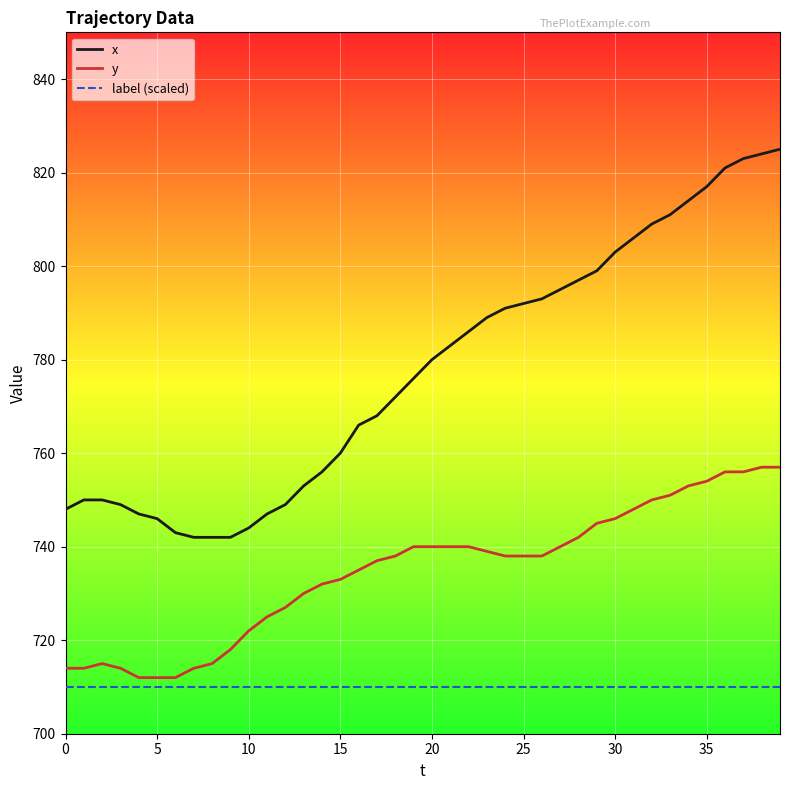

What is the maximum value for x?

825